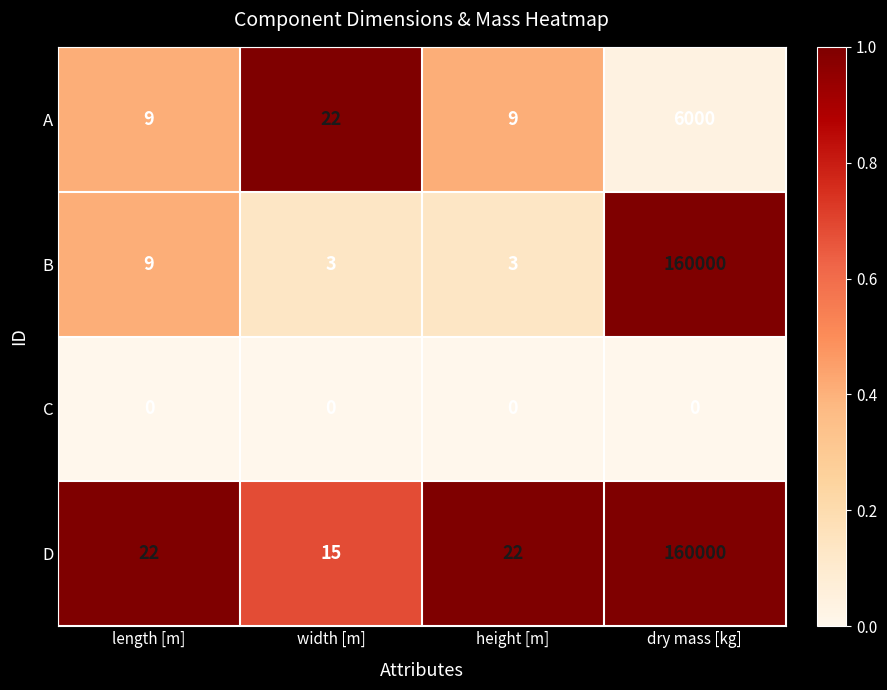

Which series changed the most between length [m] and height [m]?

B